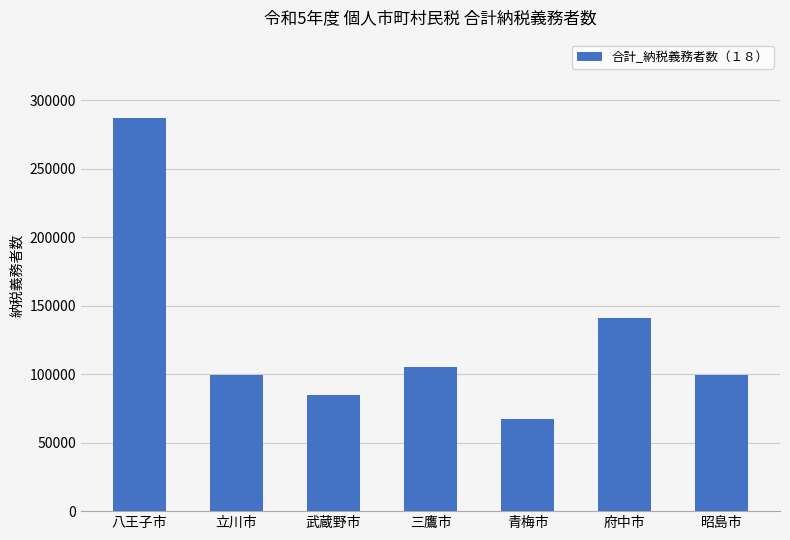

The chart shows a value of 23807 at 青梅市. True or false?

False